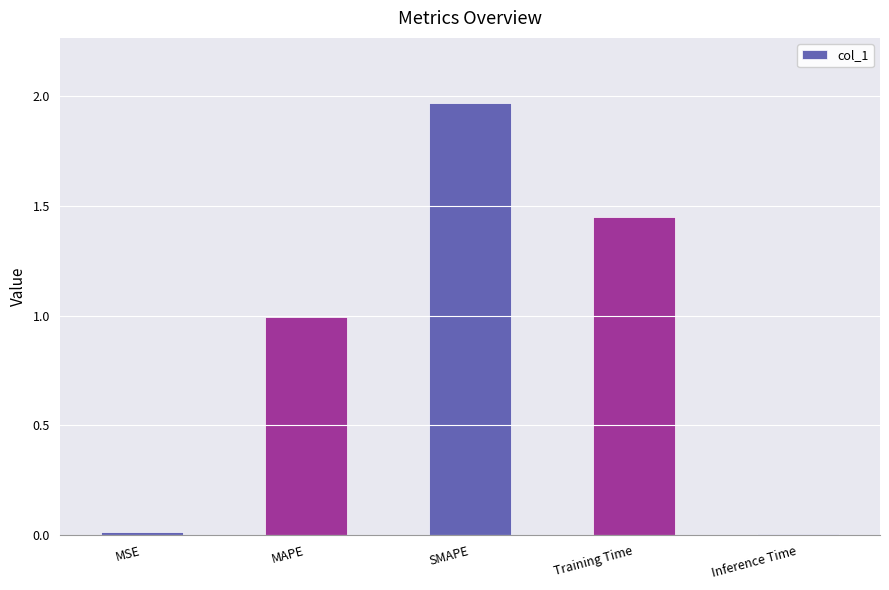

What is the change in value from SMAPE to Training Time?

-0.5